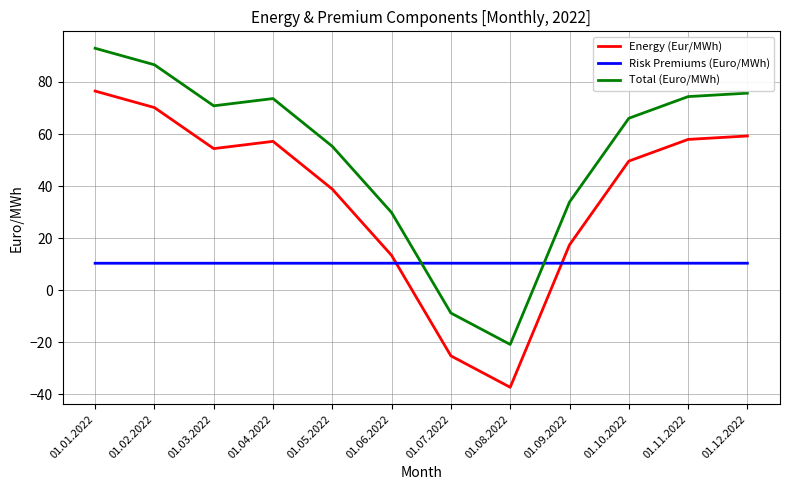

List the series in order of their overall mean, highest first.

Total (Euro/MWh), Energy (Eur/MWh), Risk Premiums (Euro/MWh)